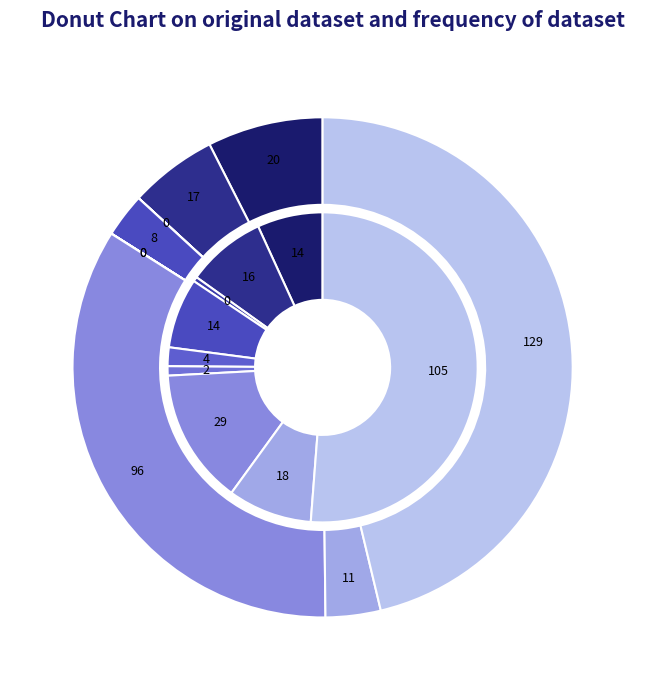

Does Theft account for over 50% of the chart?

Yes